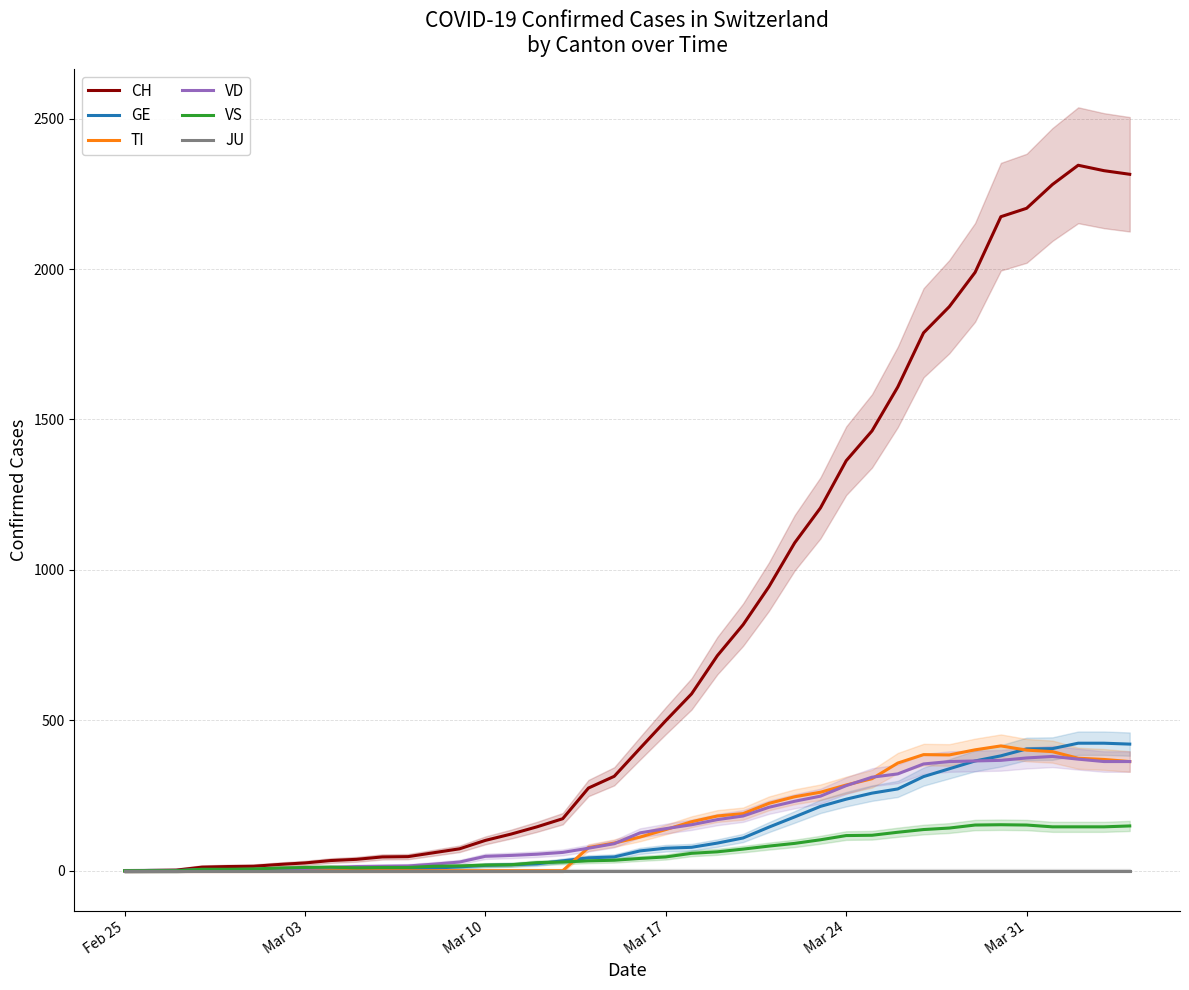

What are all the series names shown in the legend?

CH, GE, TI, VD, VS, JU